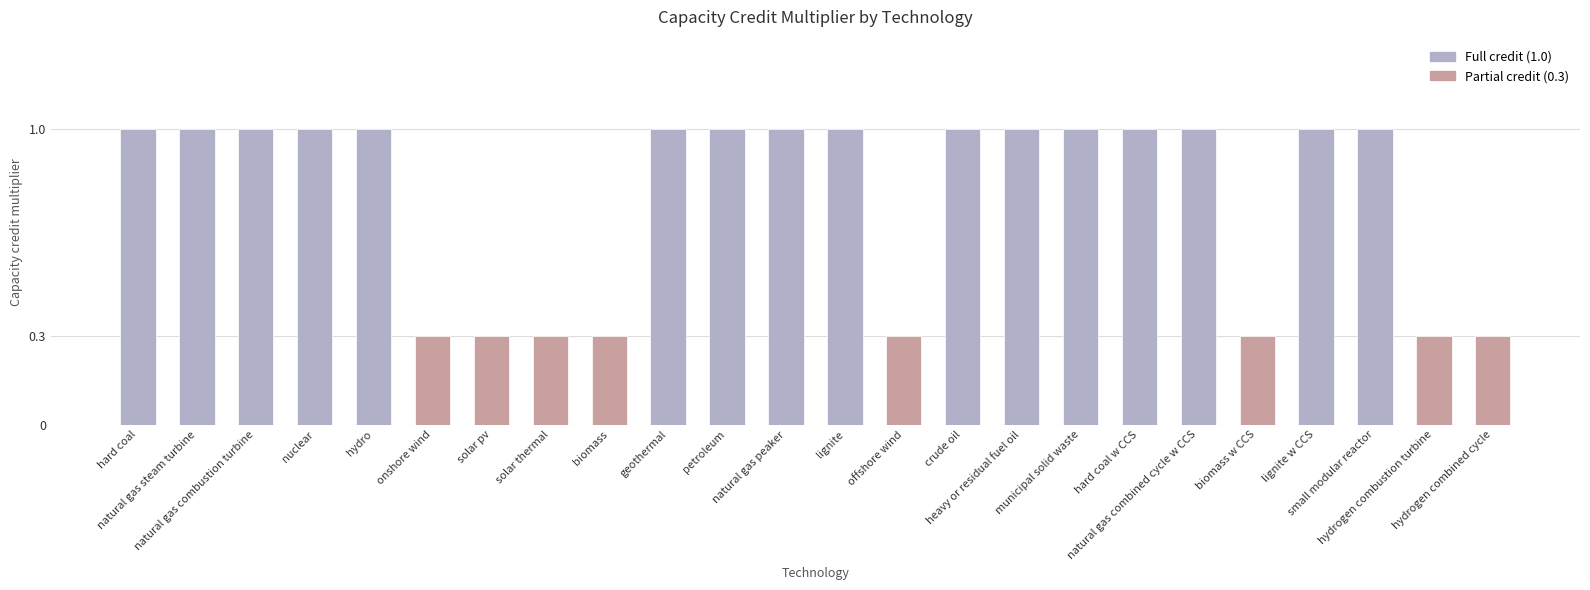

List the labels in order of value, smallest first.

onshore wind, solar pv, solar thermal, biomass, offshore wind, biomass w CCS, hydrogen combustion turbine, hydrogen combined cycle, hard coal, natural gas steam turbine, natural gas combustion turbine, nuclear, hydro, geothermal, petroleum, natural gas peaker, lignite, crude oil, heavy or residual fuel oil, municipal solid waste, hard coal w CCS, natural gas combined cycle w CCS, lignite w CCS, small modular reactor